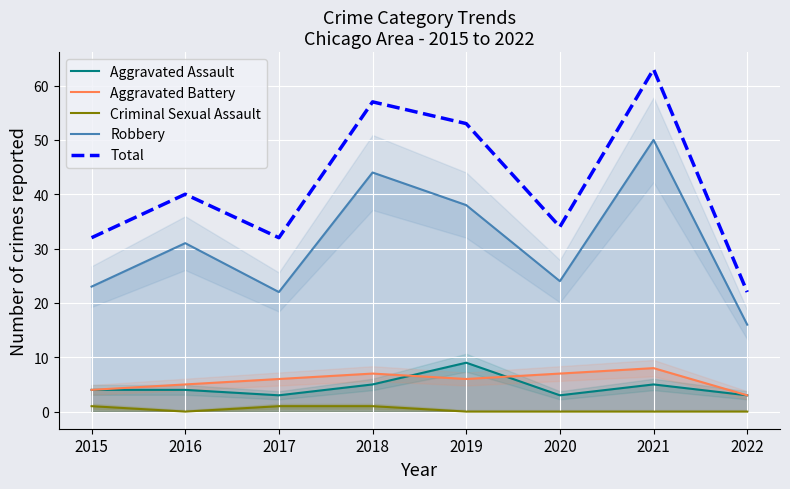

How many interior local peaks does the Aggravated Assault series have?

2